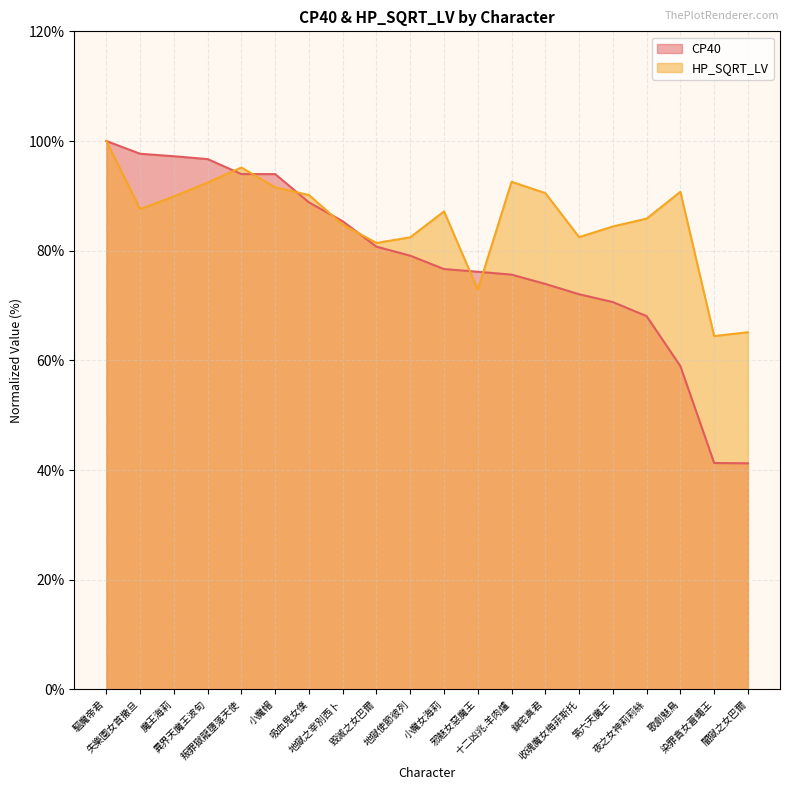

How many interior local peaks does the HP_SQRT_LV series have?

4